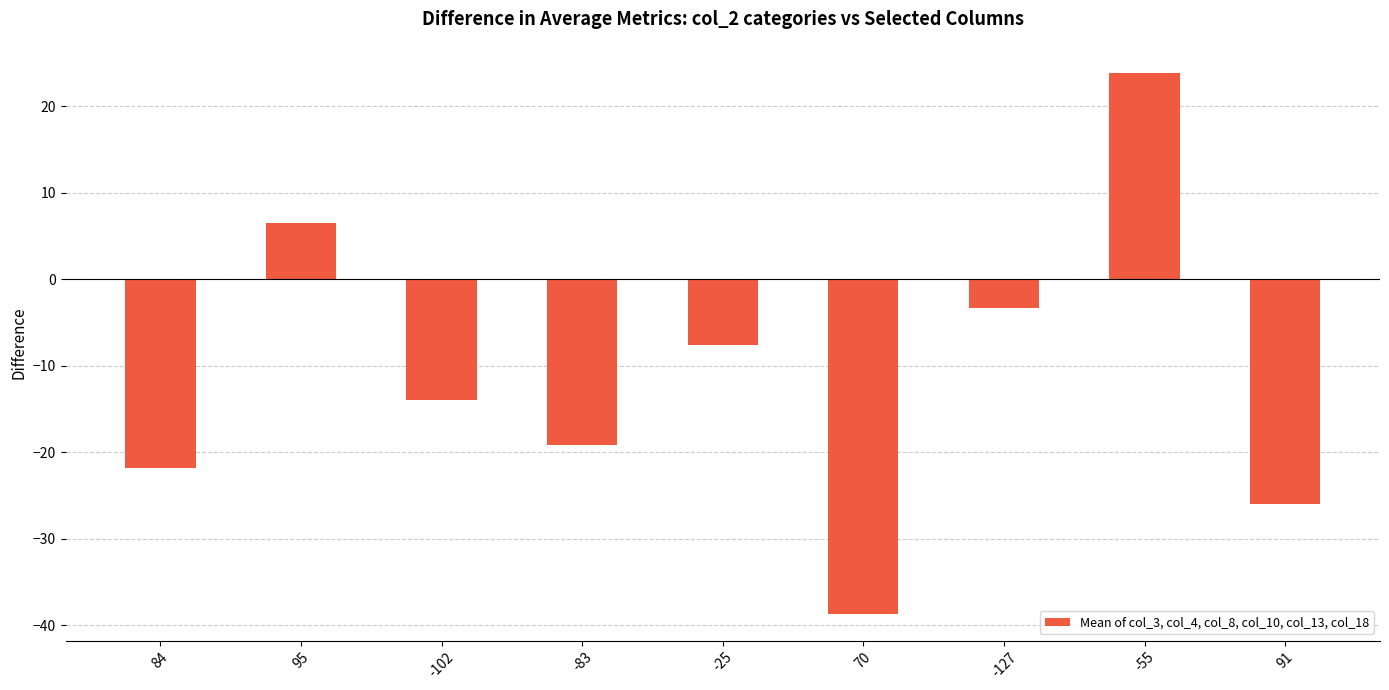

Count the number of data series in this chart.

1